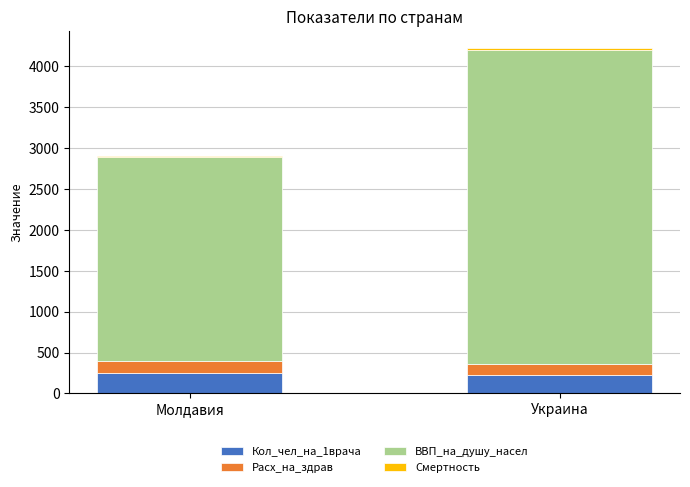

How many categories are shown in the chart?

2